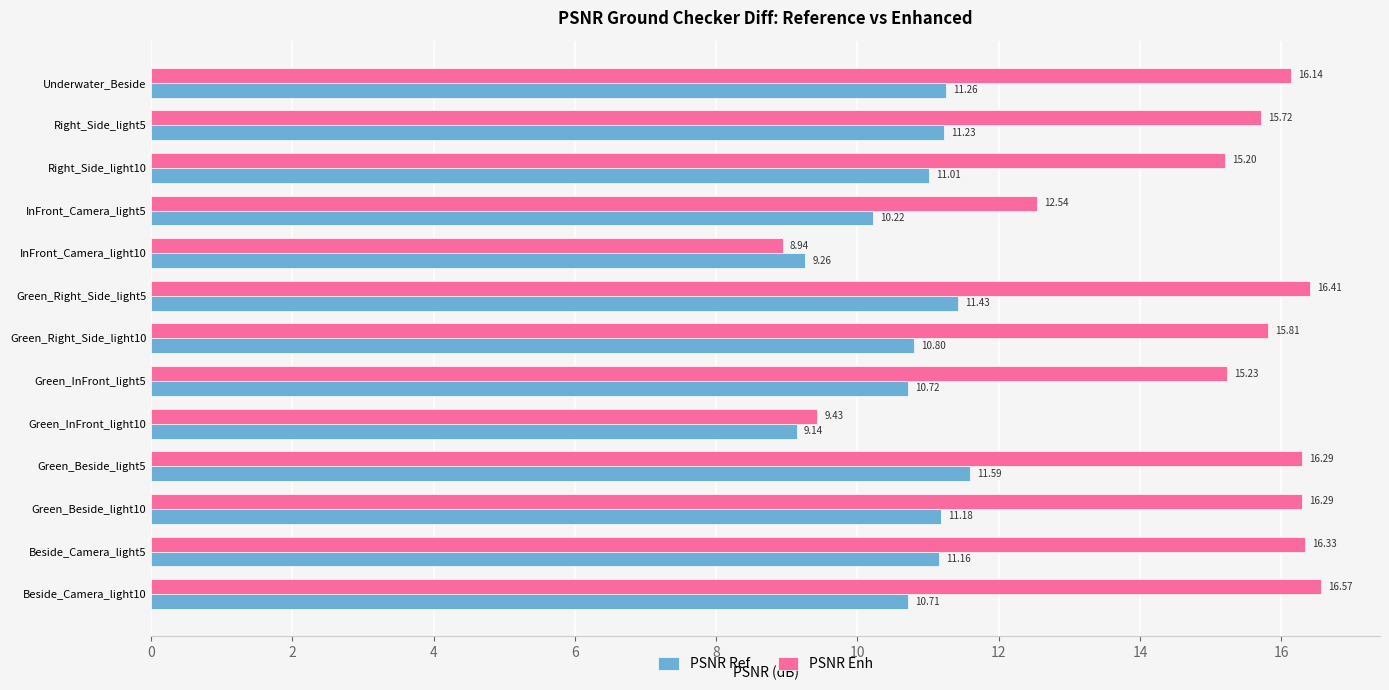

Which series has the largest total across all categories?

PSNR Enh